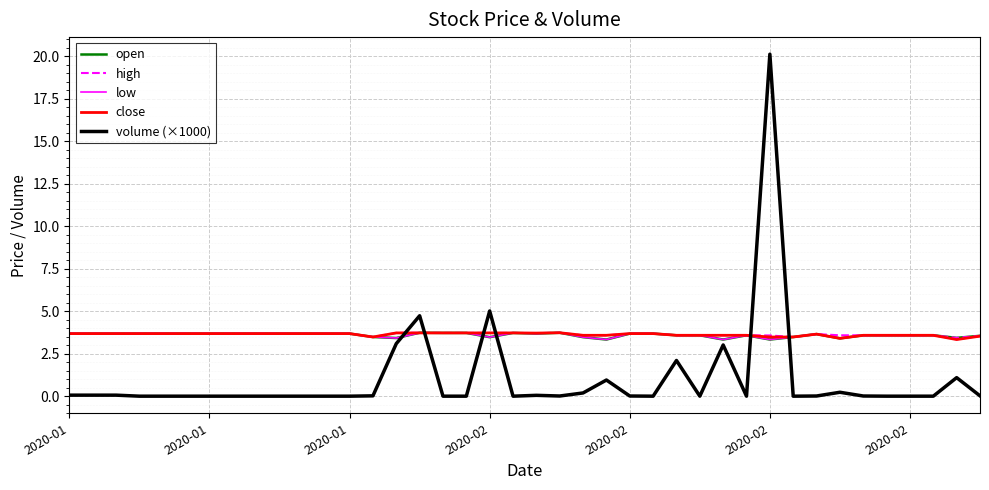

True or false: volume (×1000) and high cross at least once.

True